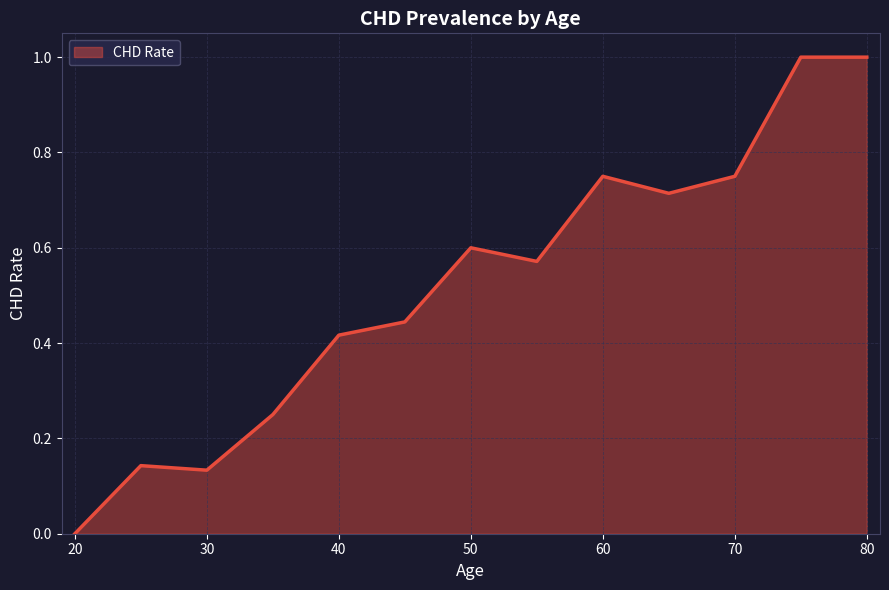

What is the difference between the maximum and minimum values?

1.0